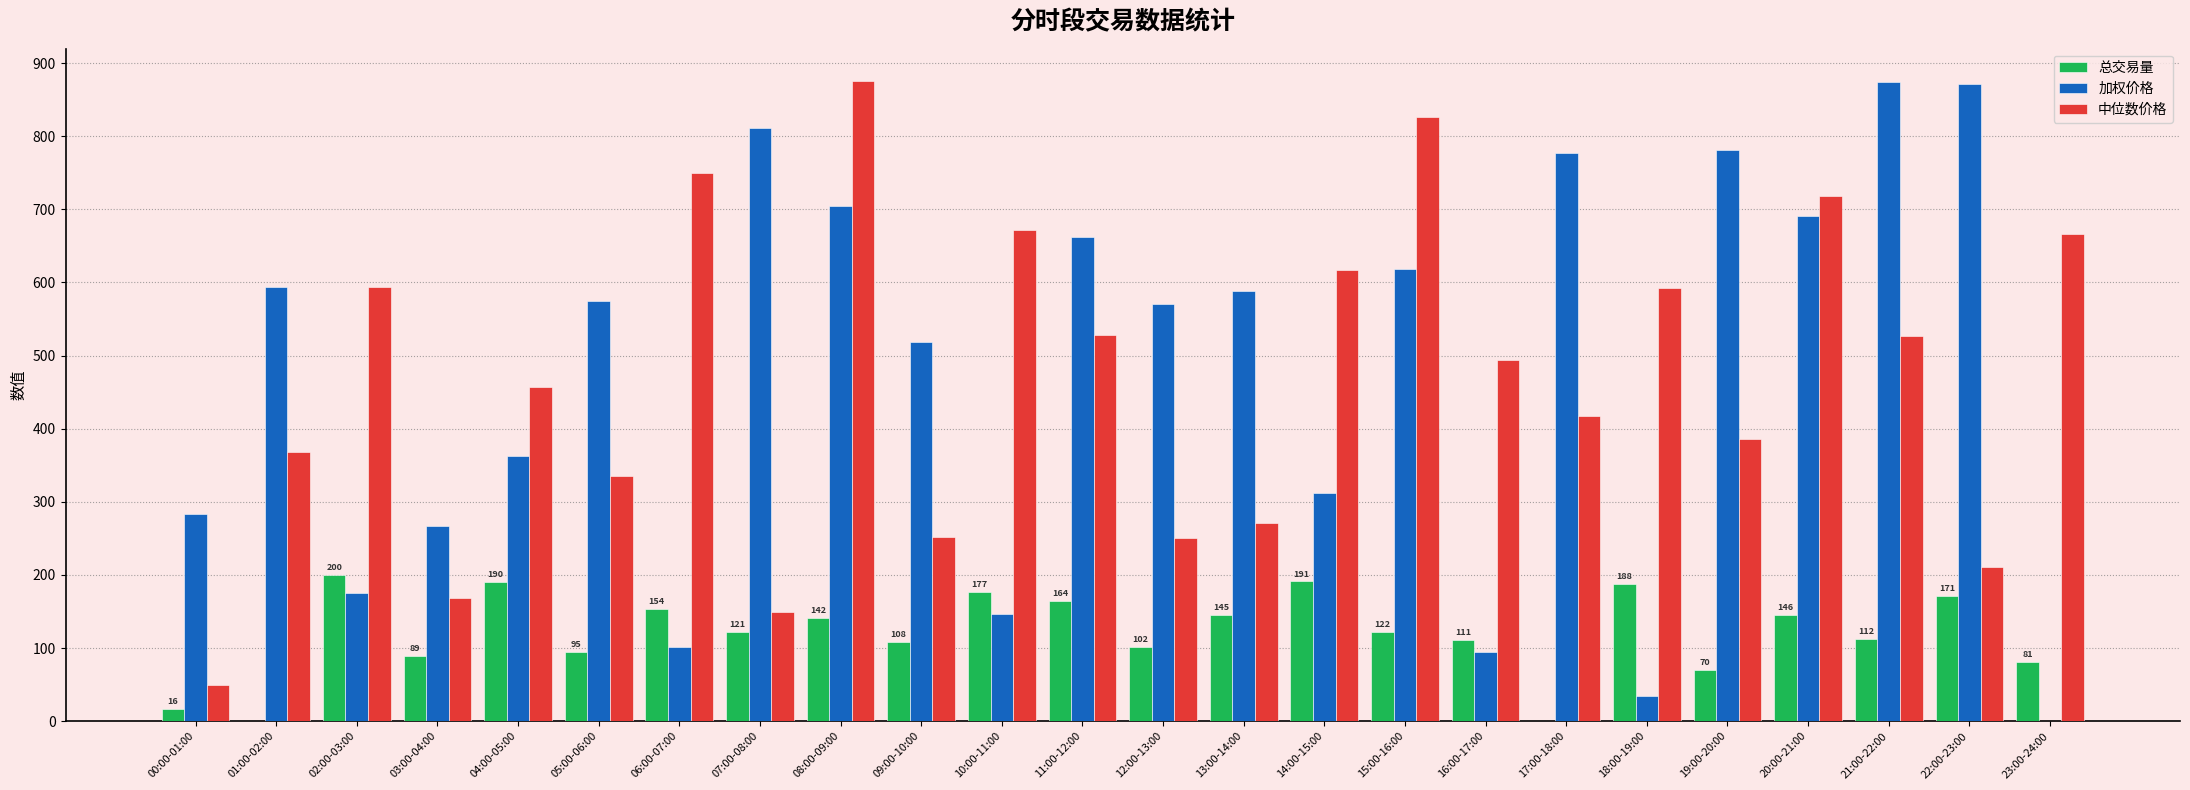

Which series changed the most between 12:00-13:00 and 13:00-14:00?

总交易量